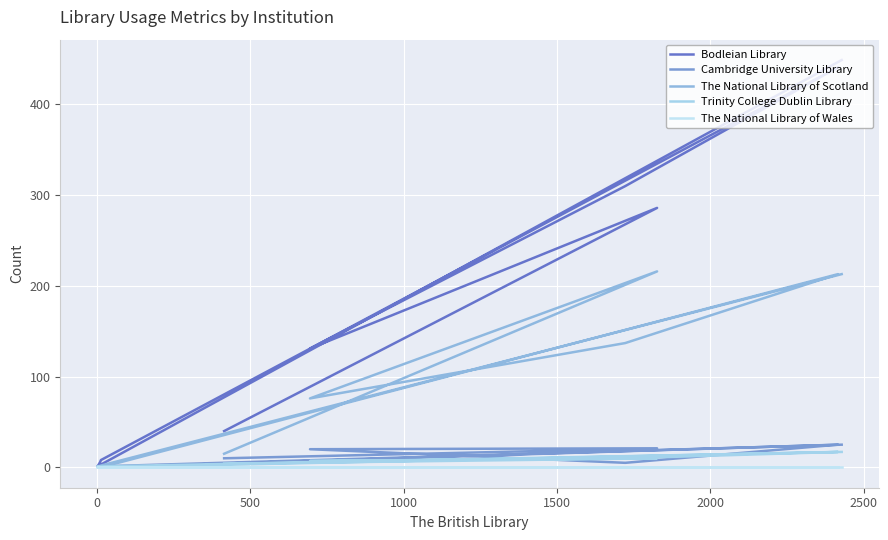

Which series has the largest range (max minus min)?

Bodleian Library